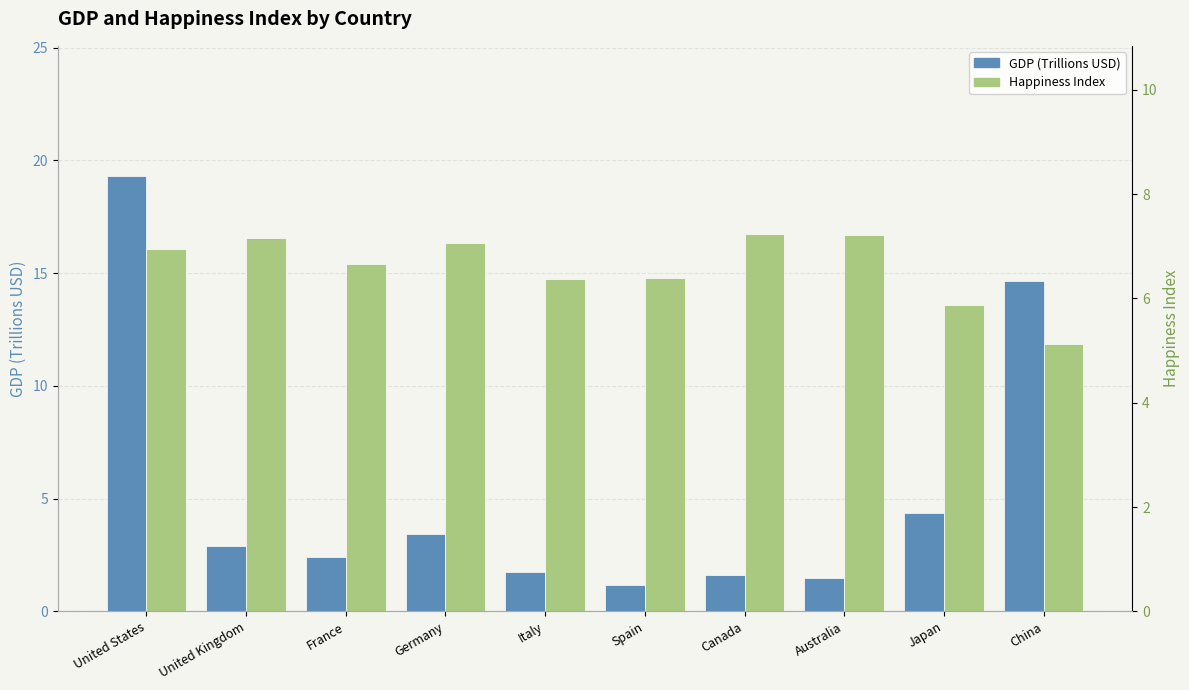

Rank the series at Japan from lowest to highest value.

GDP (Trillions USD), Happiness Index